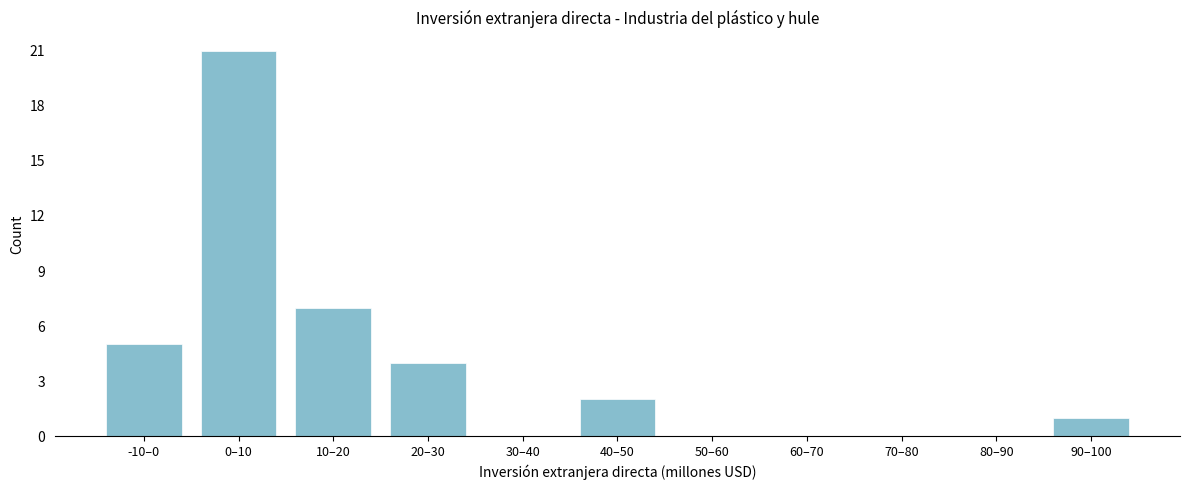

Reading left to right, list all the values displayed in this chart.

-10–0=5	0–10=21	10–20=7	20–30=4	30–40=0	40–50=2	50–60=0	60–70=0	70–80=0	80–90=0	90–100=1